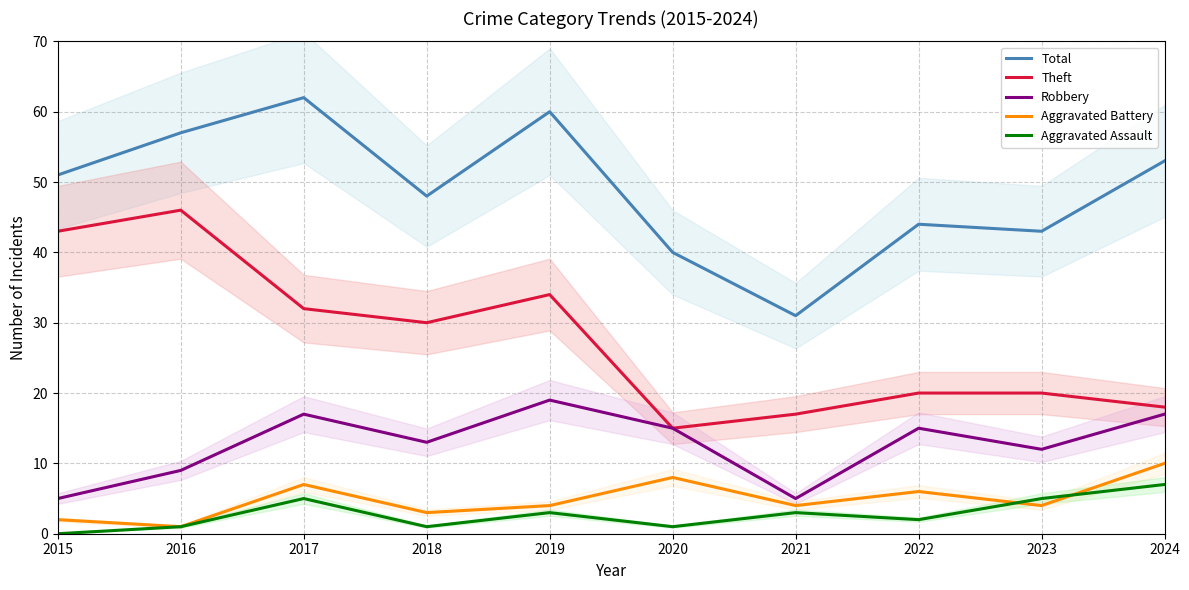

What is the difference between the Robbery values at 2017 and 2022?

2